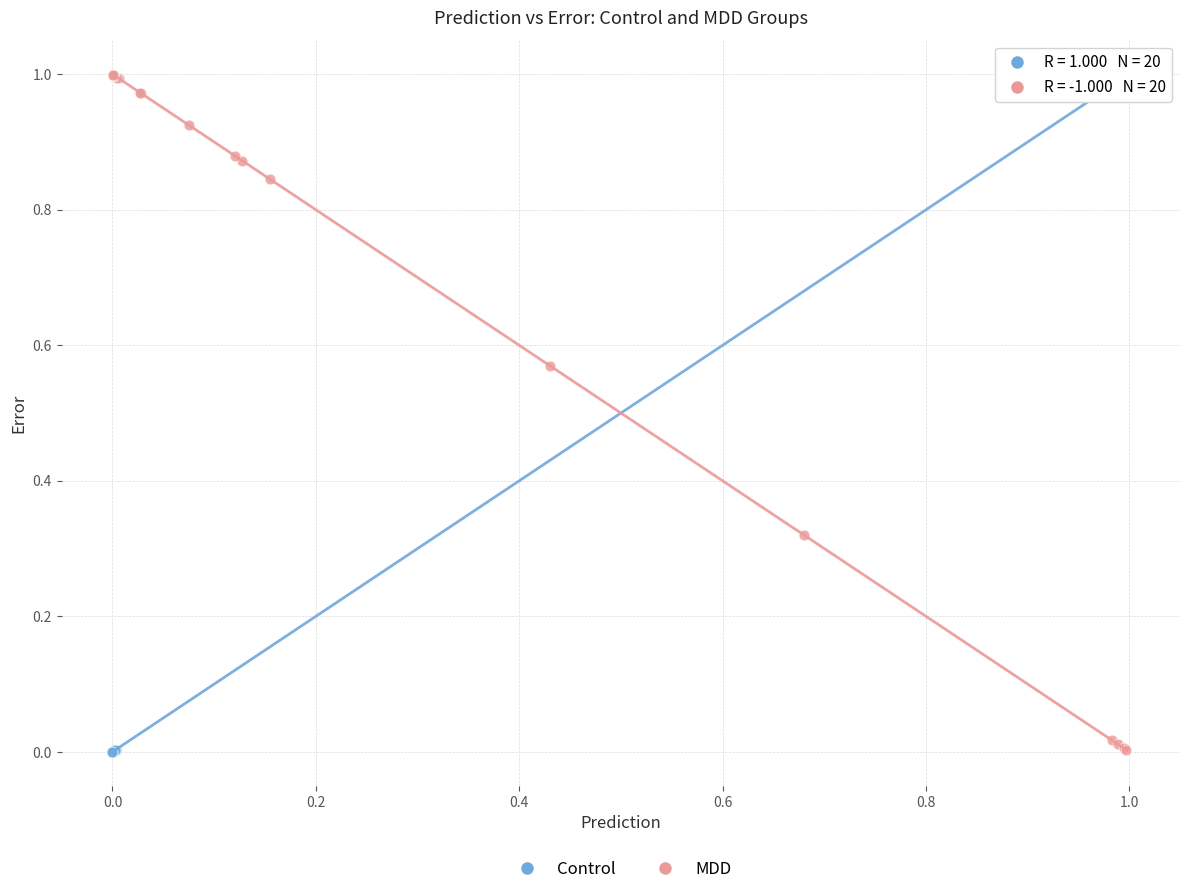

Which series has the largest Y range (max minus min)?

Control